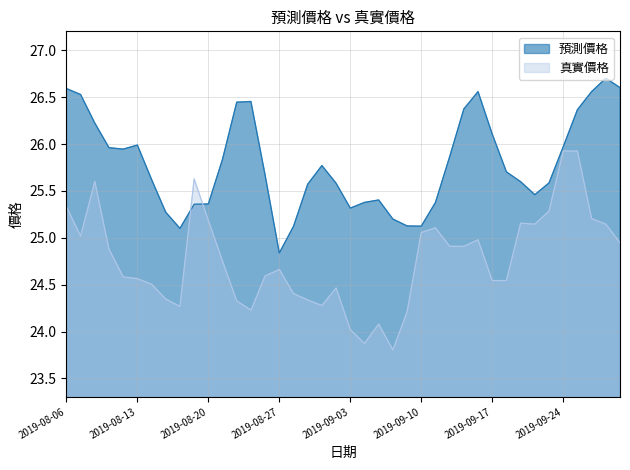

Reading left to right, extract all data points from this chart.

預測價格: 26.6	26.5	26.2	26.0	25.9	26.0	25.6	25.3	25.1	25.4	25.4	25.8	26.4	26.5	25.7	24.8	25.1	25.6	25.8	25.6	25.3	25.4	25.4	25.2	25.1	25.1	25.4	25.9	26.4	26.6	26.1	25.7	25.6	25.5	25.6	26.0	26.4	26.6	26.7	26.6
真實價格: 25.3	25.0	25.6	24.9	24.6	24.6	24.5	24.3	24.3	25.6	25.2	24.8	24.3	24.2	24.6	24.7	24.4	24.3	24.3	24.5	24.0	23.9	24.1	23.8	24.2	25.1	25.1	24.9	24.9	25.0	24.5	24.5	25.2	25.1	25.3	25.9	25.9	25.2	25.1	24.9